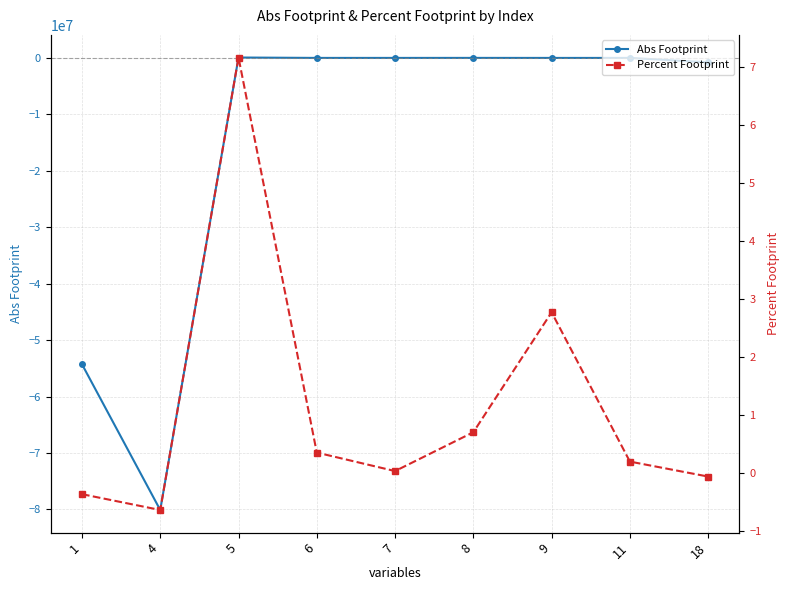

Reading right to left, extract all data points from this chart.

Abs Footprint: -780648.3	777.3	1122.6	5762.3	2411.4	2467.4	73752.1	-80099220.2	-54263898.0
Percent Footprint: -0.1	0.2	2.8	0.7	0.0	0.4	7.2	-0.6	-0.4